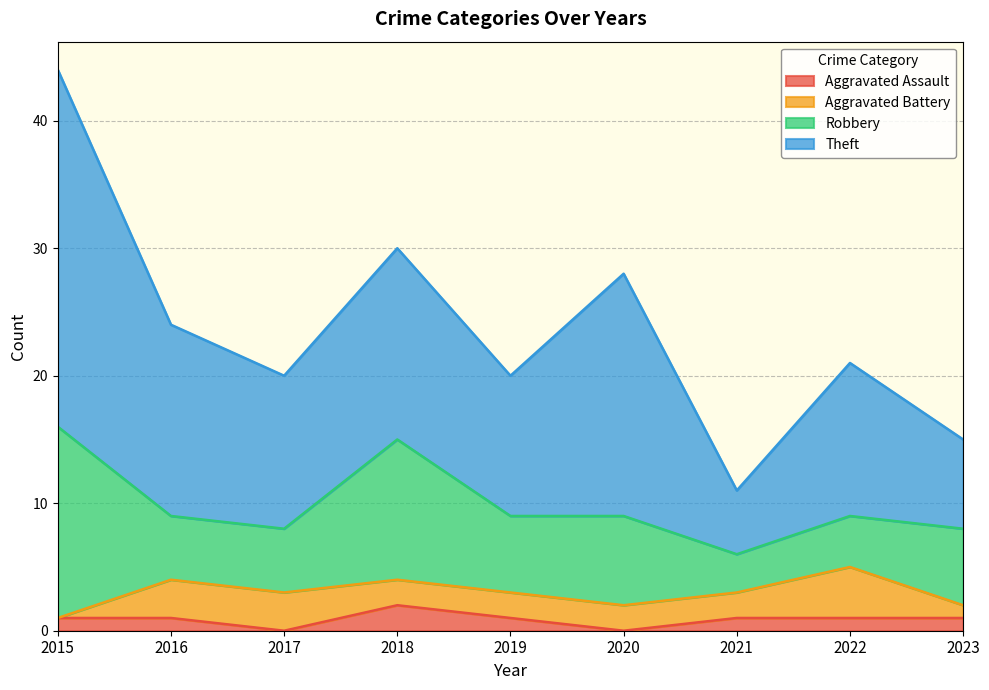

Does the chart display data point markers on the line(s)?

No